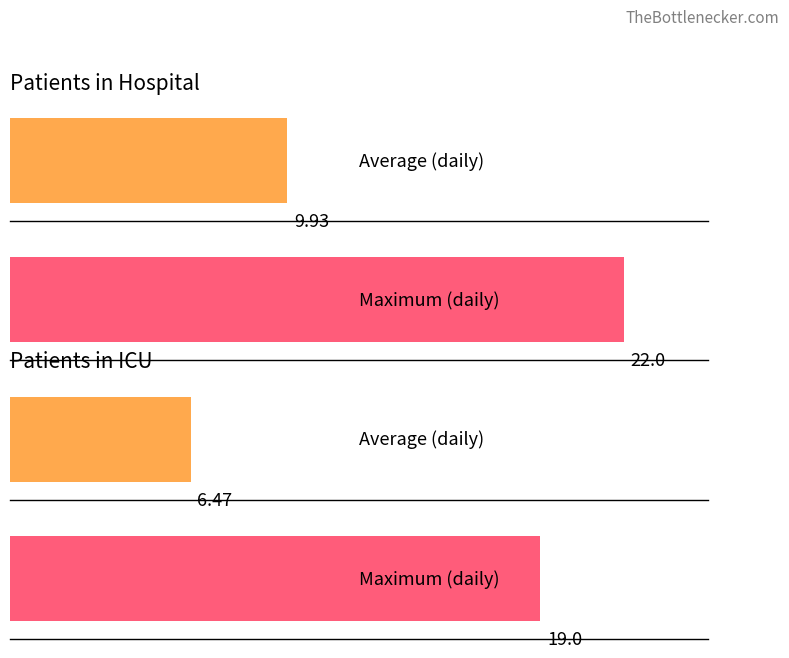

What is the highest value of the patients_in_hospital series?

22